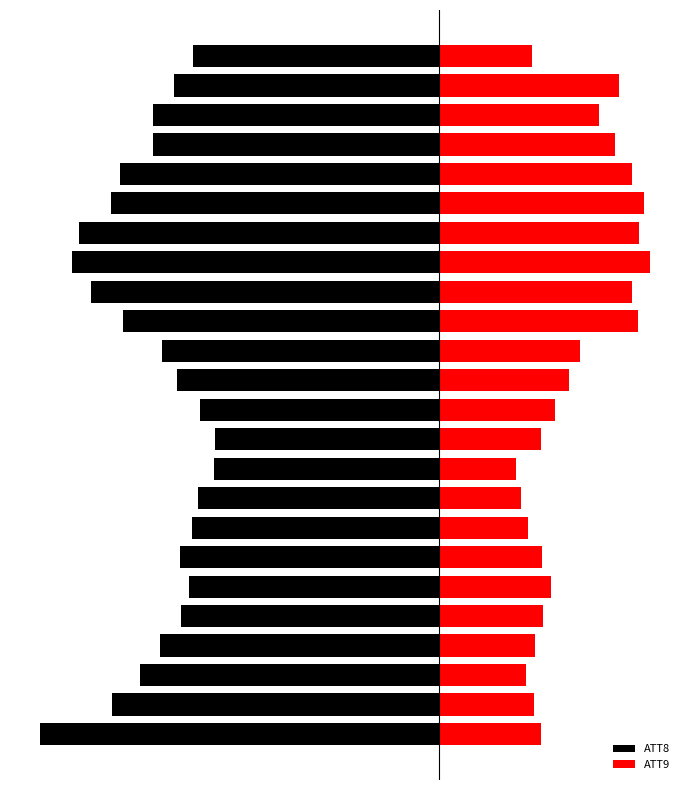

Where does the ATT9 series first go above 8?

5